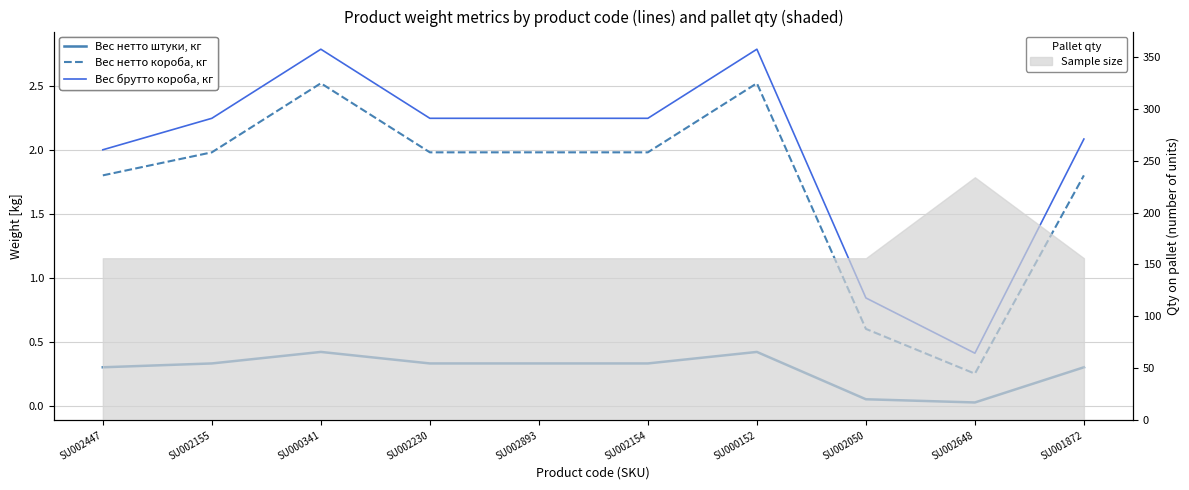

What is the approximate value of Вес нетто короба, кг at SU002155?

2.0